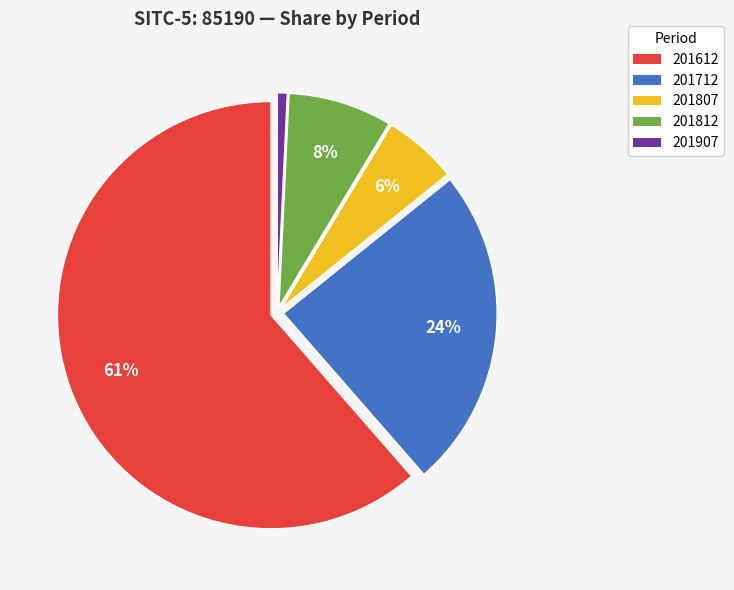

Which slice represents more than half of the pie?

201612